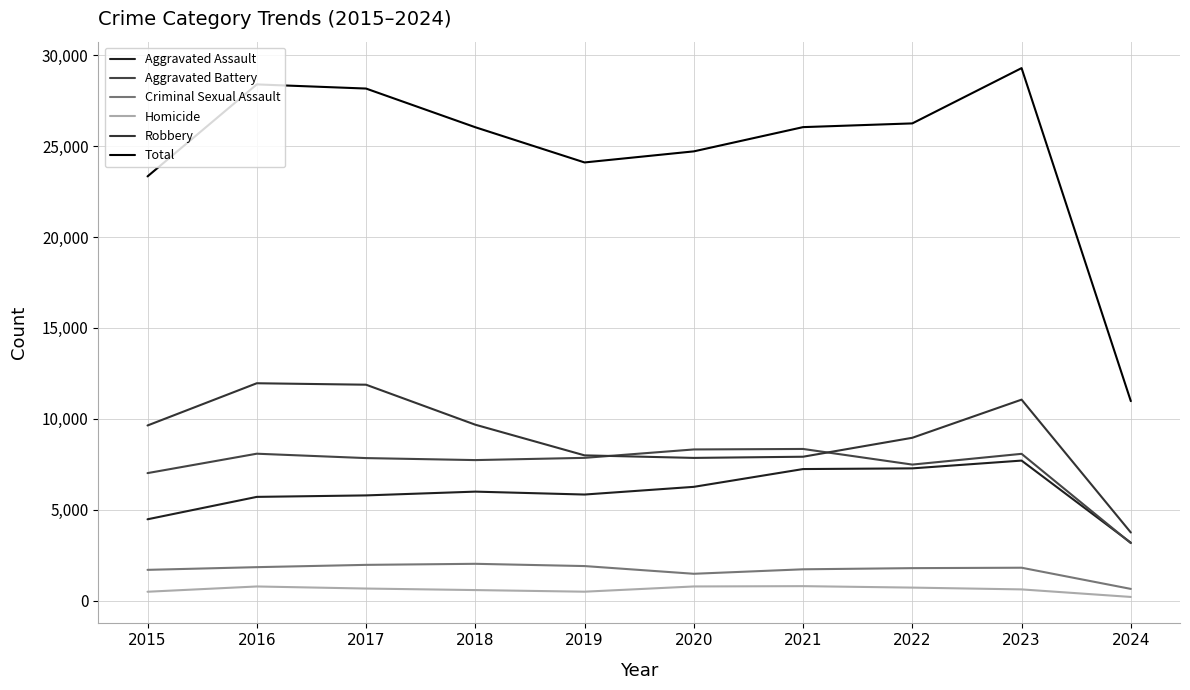

At which label does Criminal Sexual Assault reach its peak?

2018